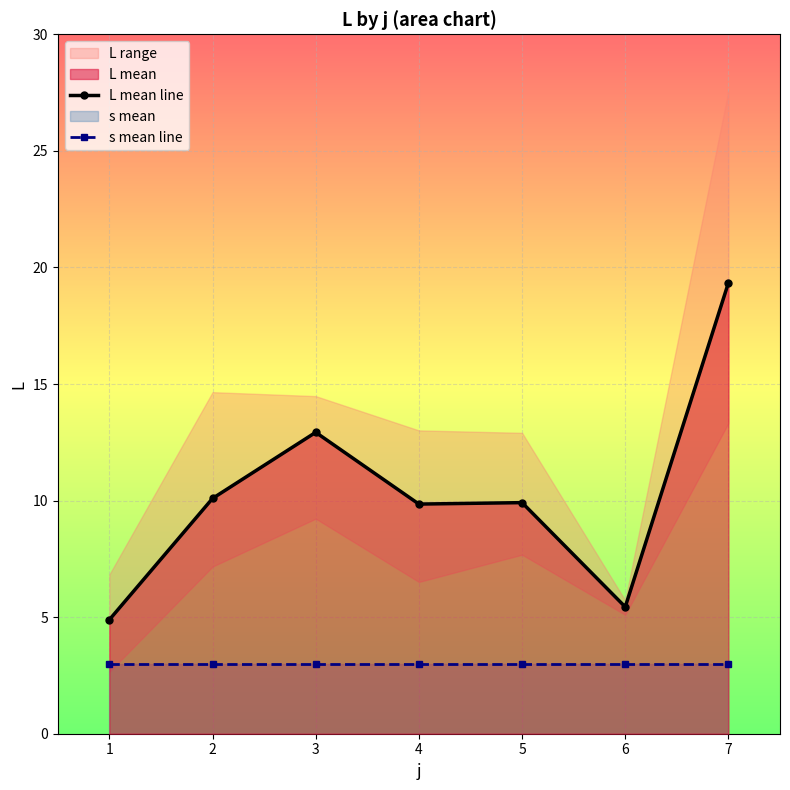

Count the number of data series in this chart.

2